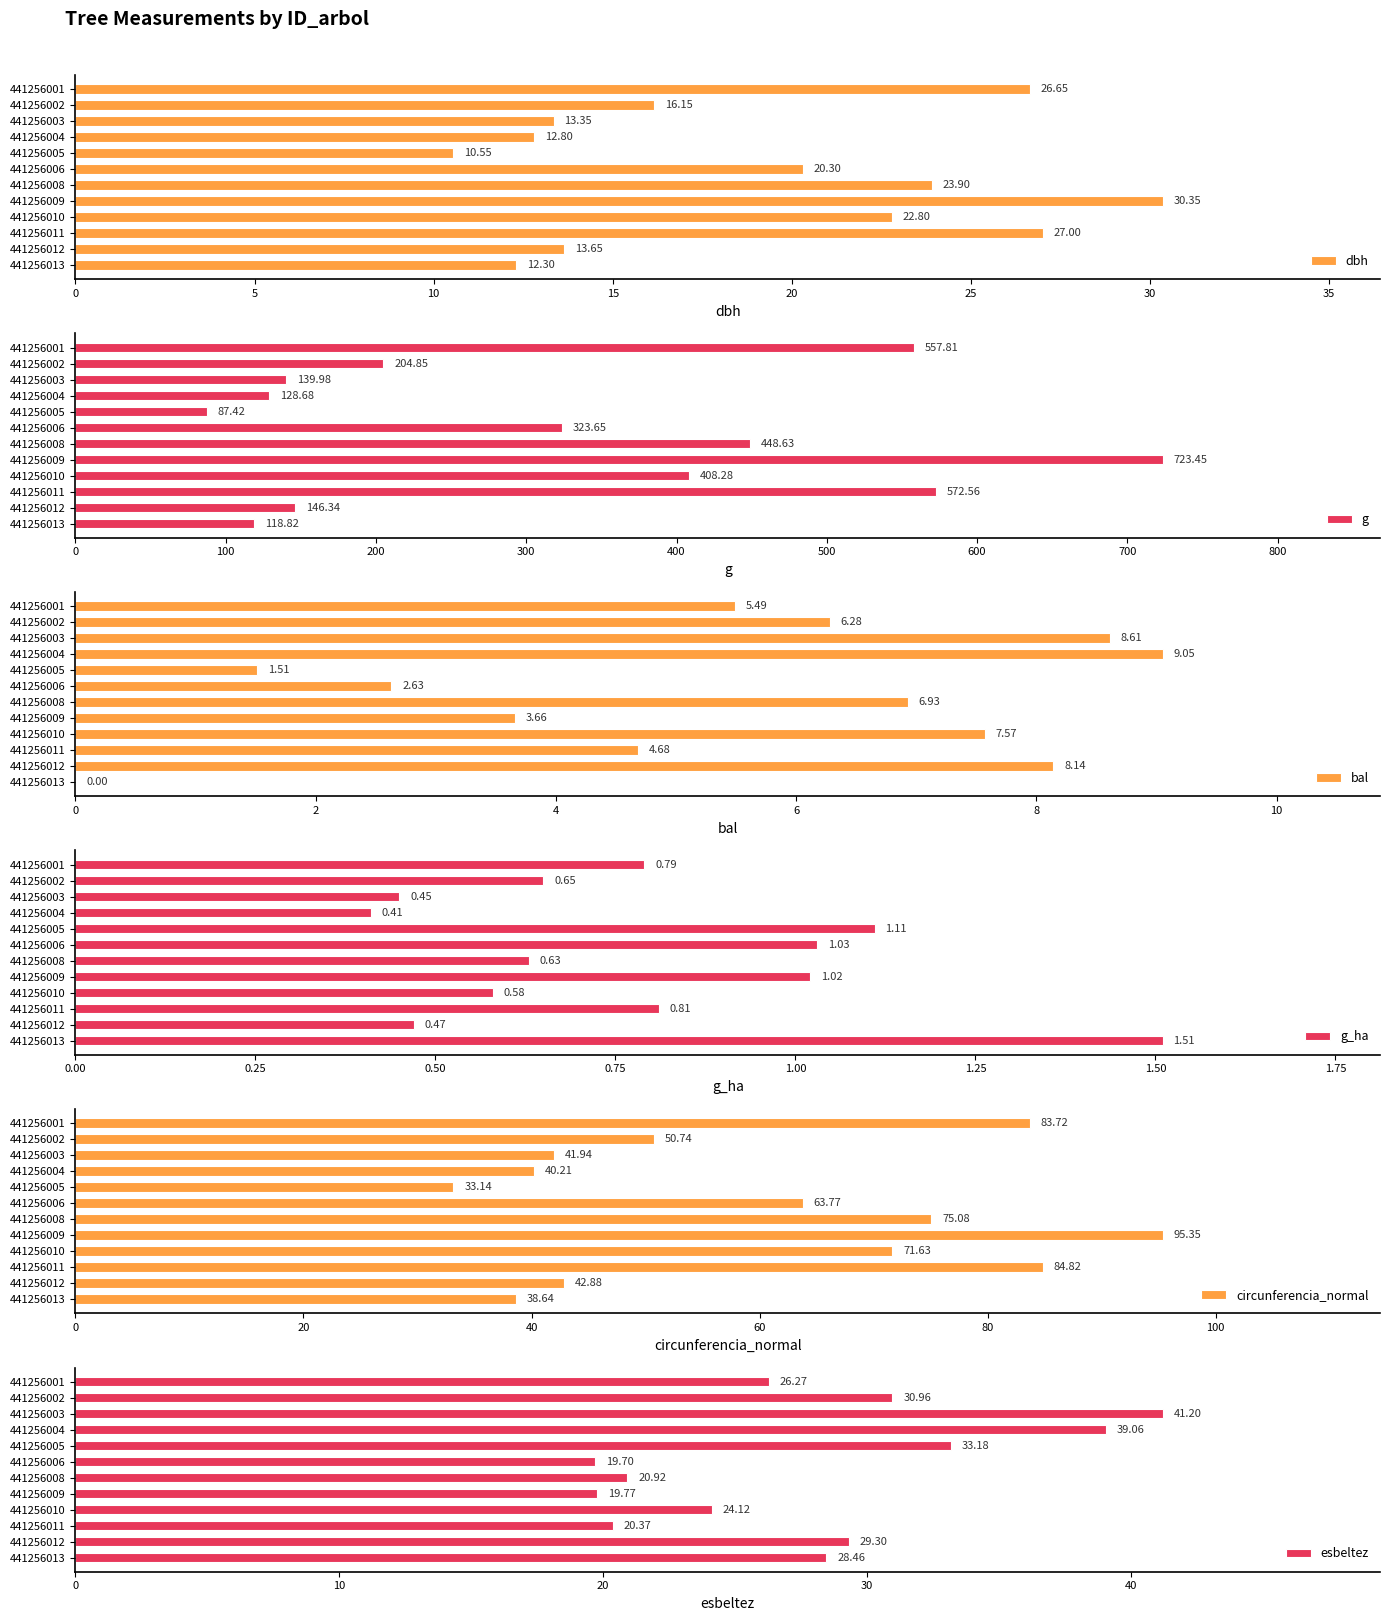

True or false: g has a value of 323.6 at 441256006.

True